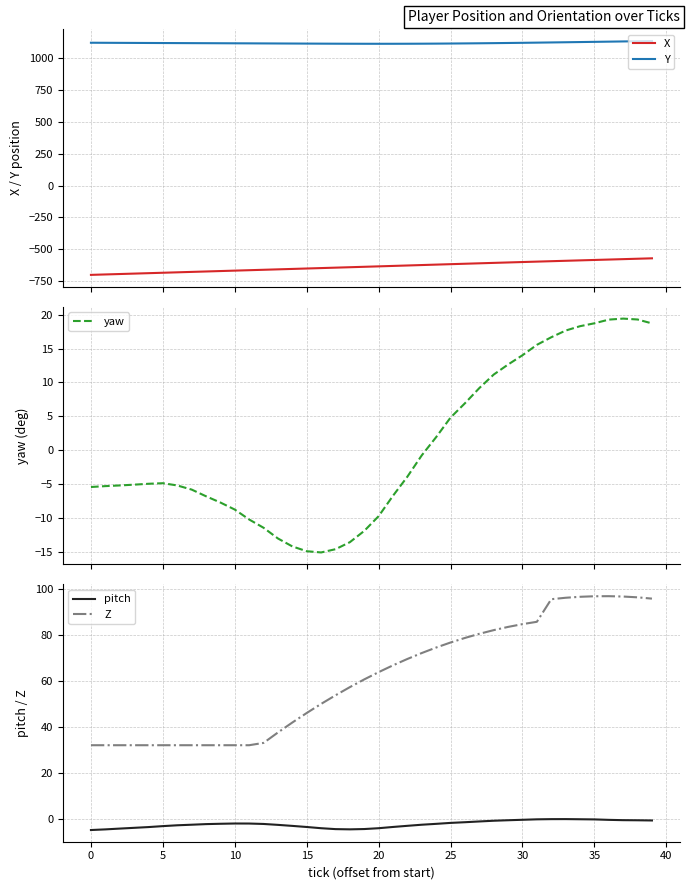

Is it true that pitch equals -3.1 at 14?

True